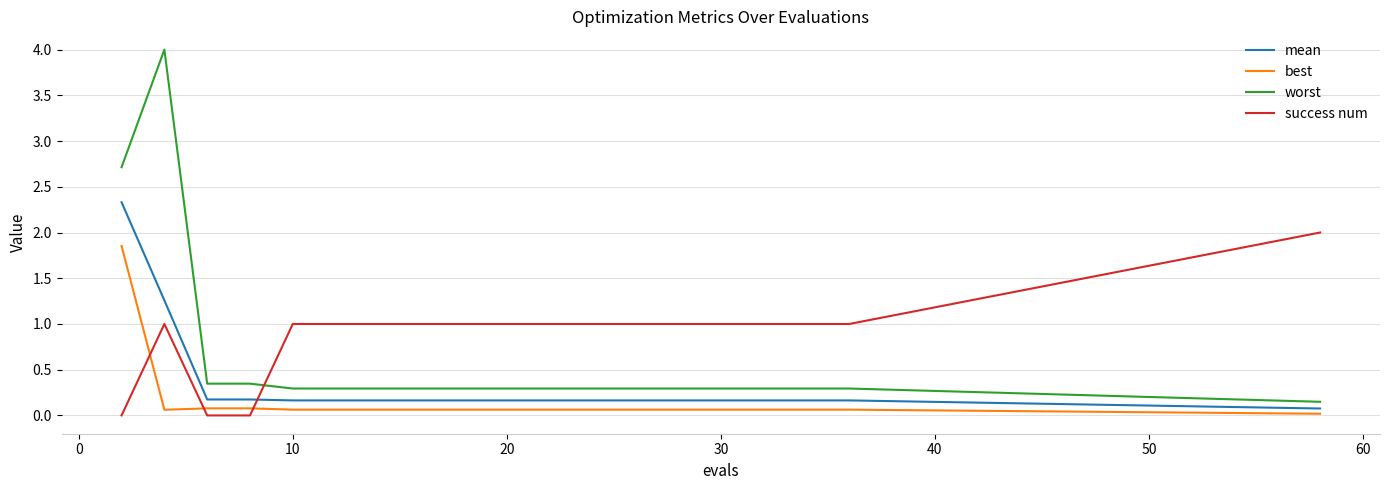

Which series has the widest spread of values?

worst